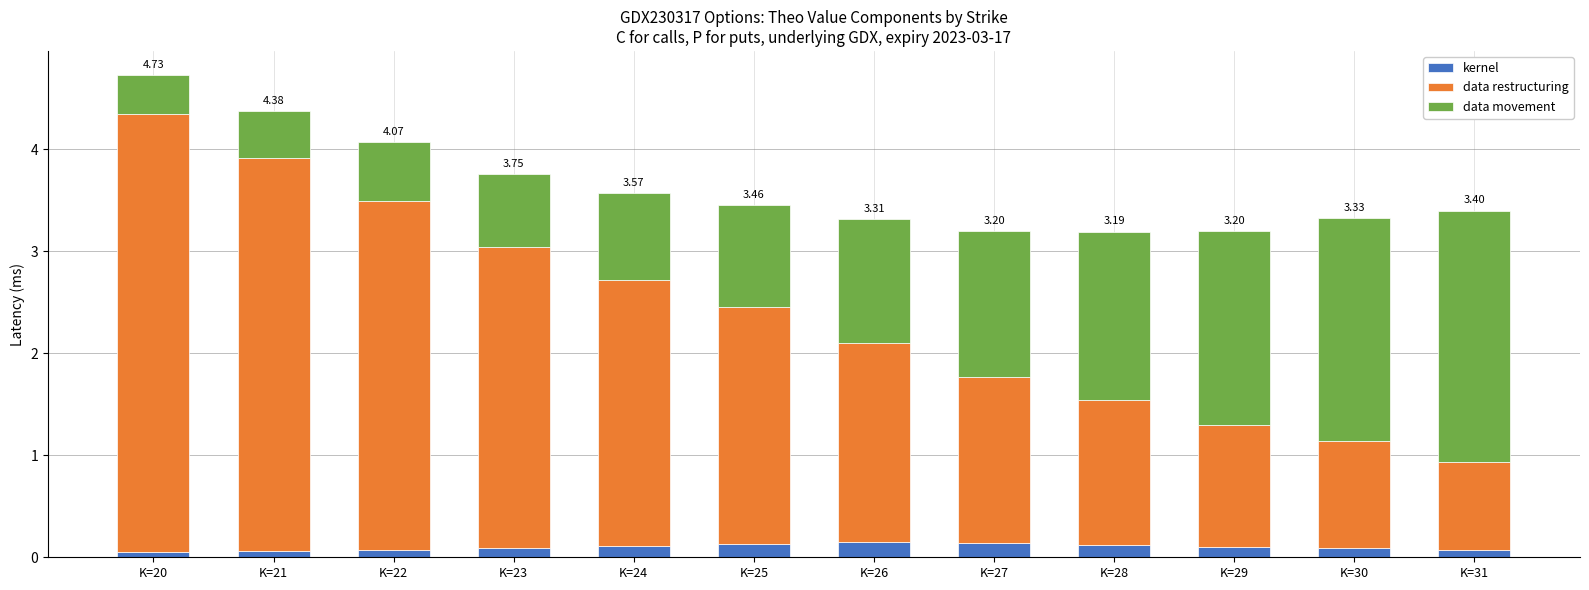

What is the sum of all kernel values?

1.2